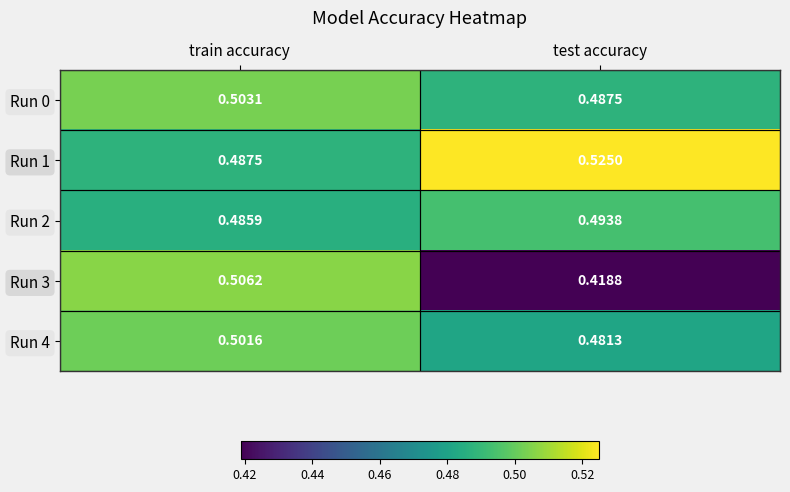

Which label corresponds to the largest value in the chart?

test accuracy